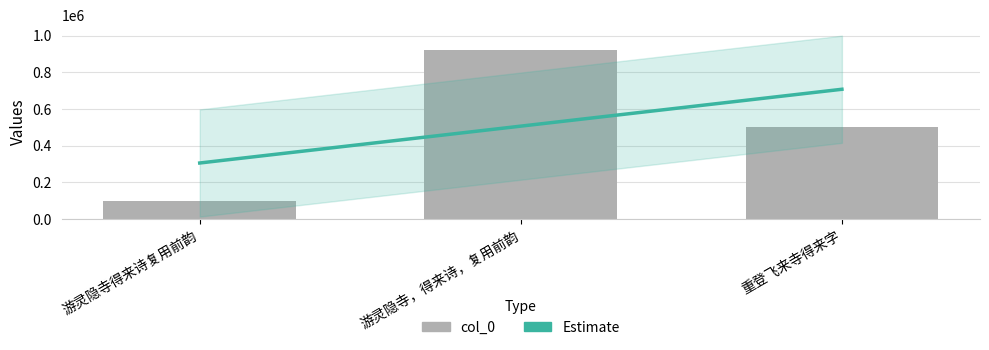

Rank the categories by value from highest to lowest.

游灵隐寺，得来诗，复用前韵, 重登飞来寺得来字, 游灵隐寺得来诗复用前韵